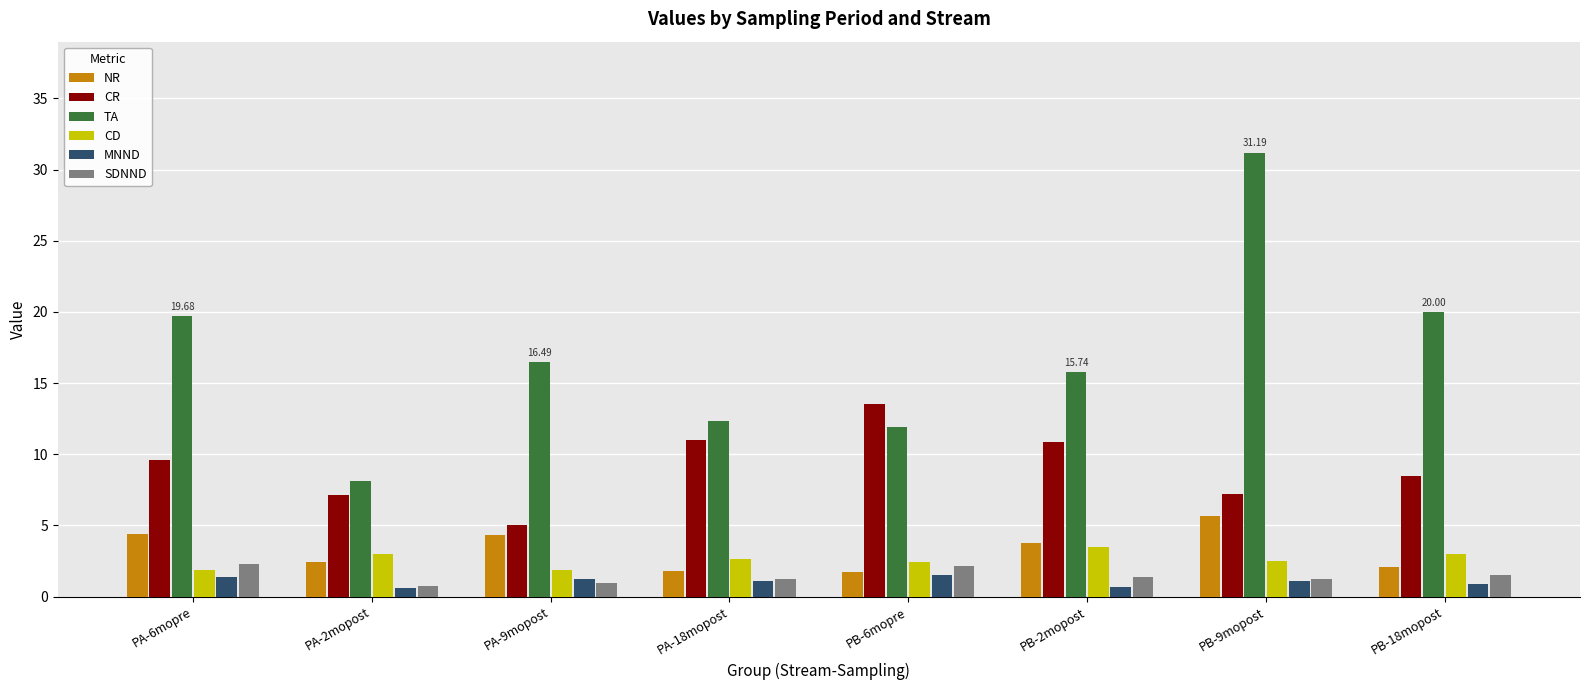

What is the label of the 2nd bar from the right?

PB-9mopost